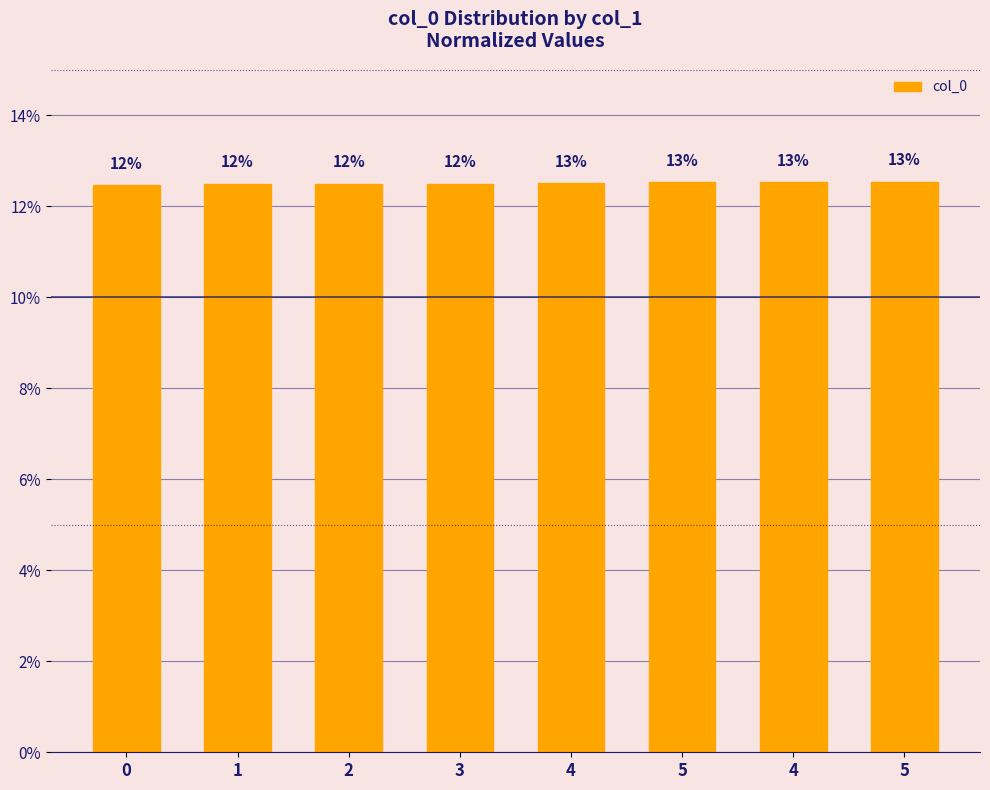

What is the value of the 8th bar from the left?

12.5